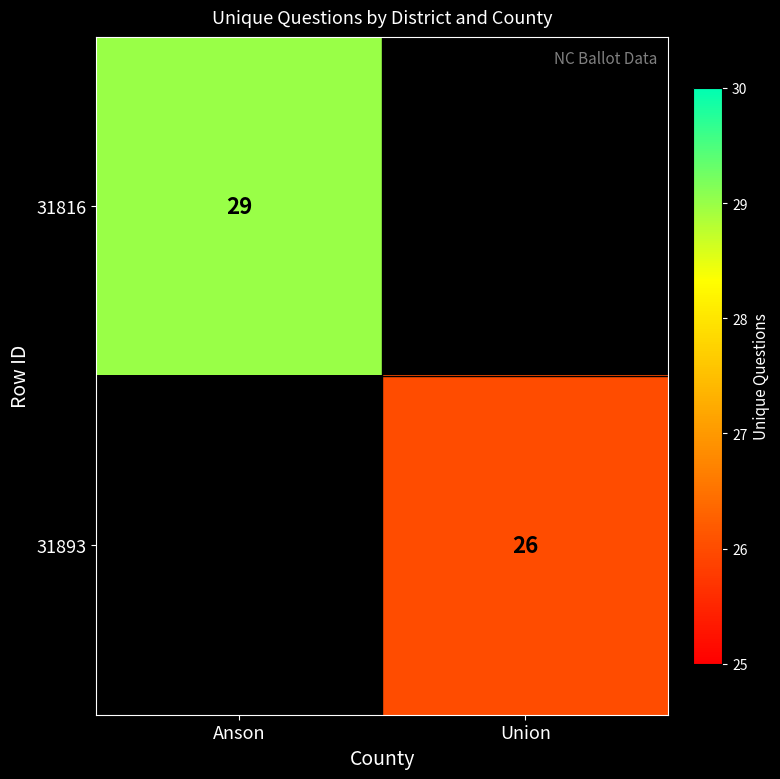

True or false: 31816 has a value of 29 at Anson.

True